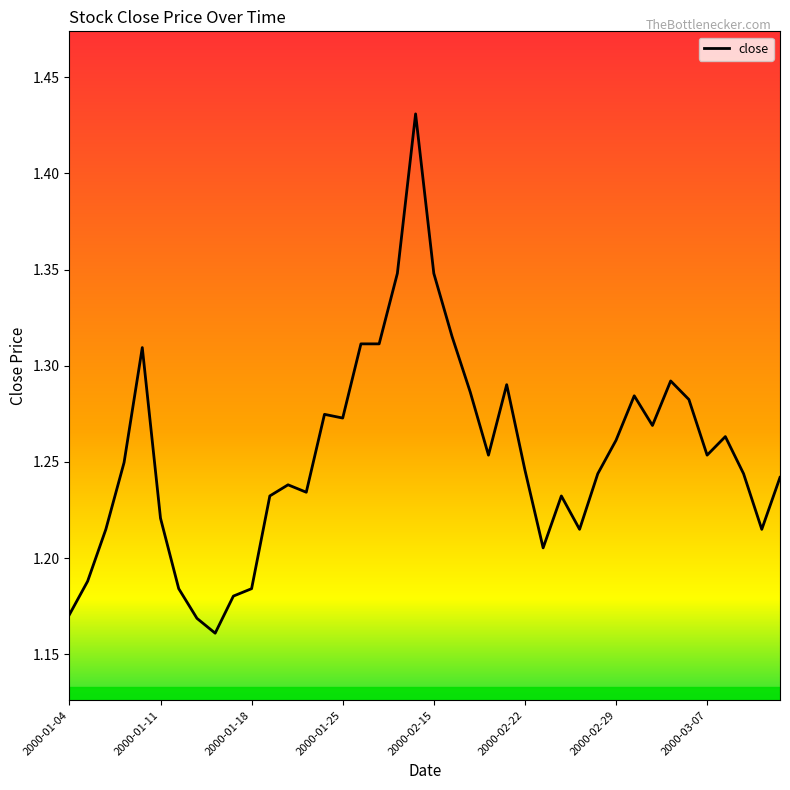

Is this an area chart (filled region under the line)?

No